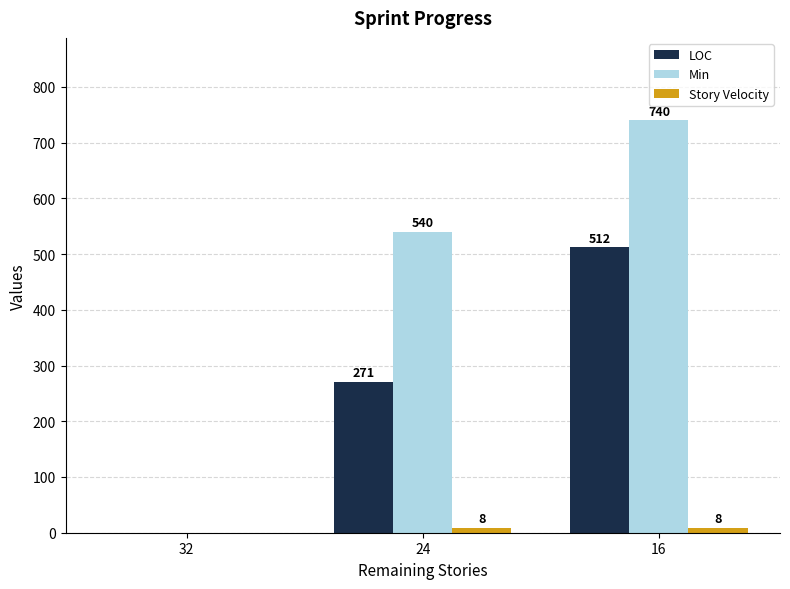

Which category has the highest value in the Min series?

16